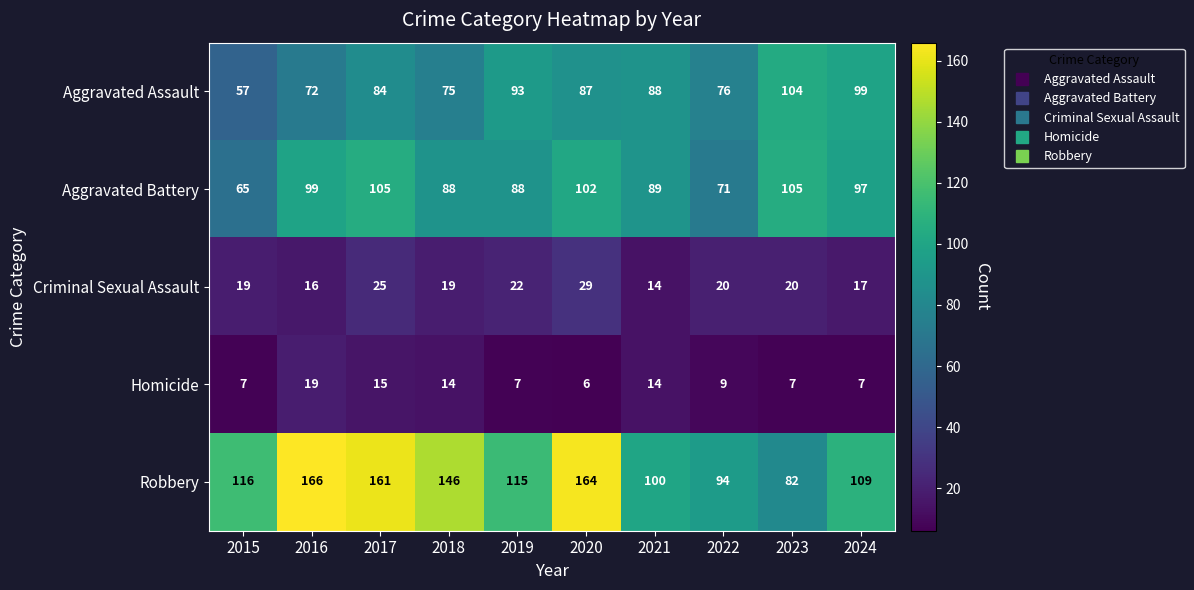

What is the smallest value displayed?

6